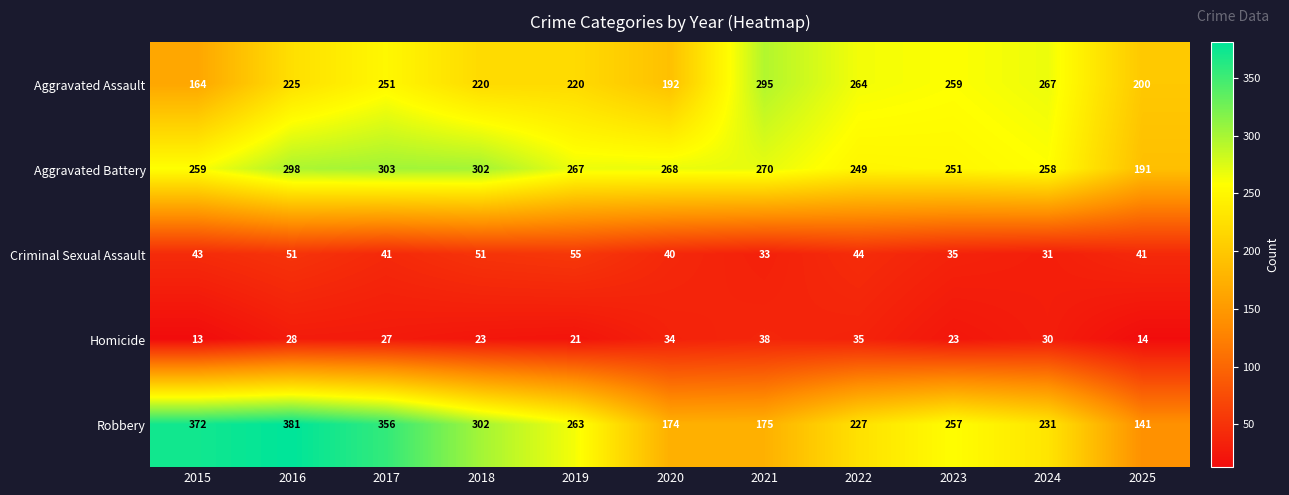

What is the difference between the maximum and minimum values in the Homicide series?

25